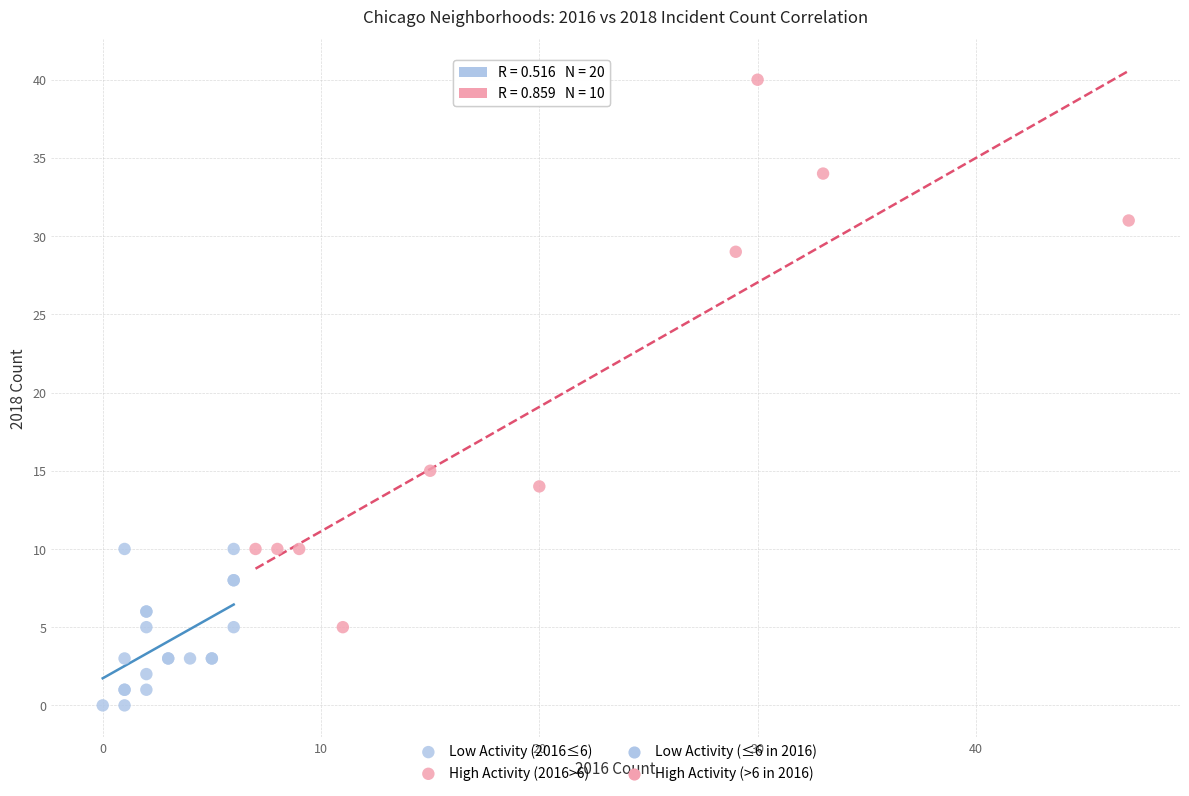

Which series has the largest Y range (max minus min)?

High Activity (2016>6)